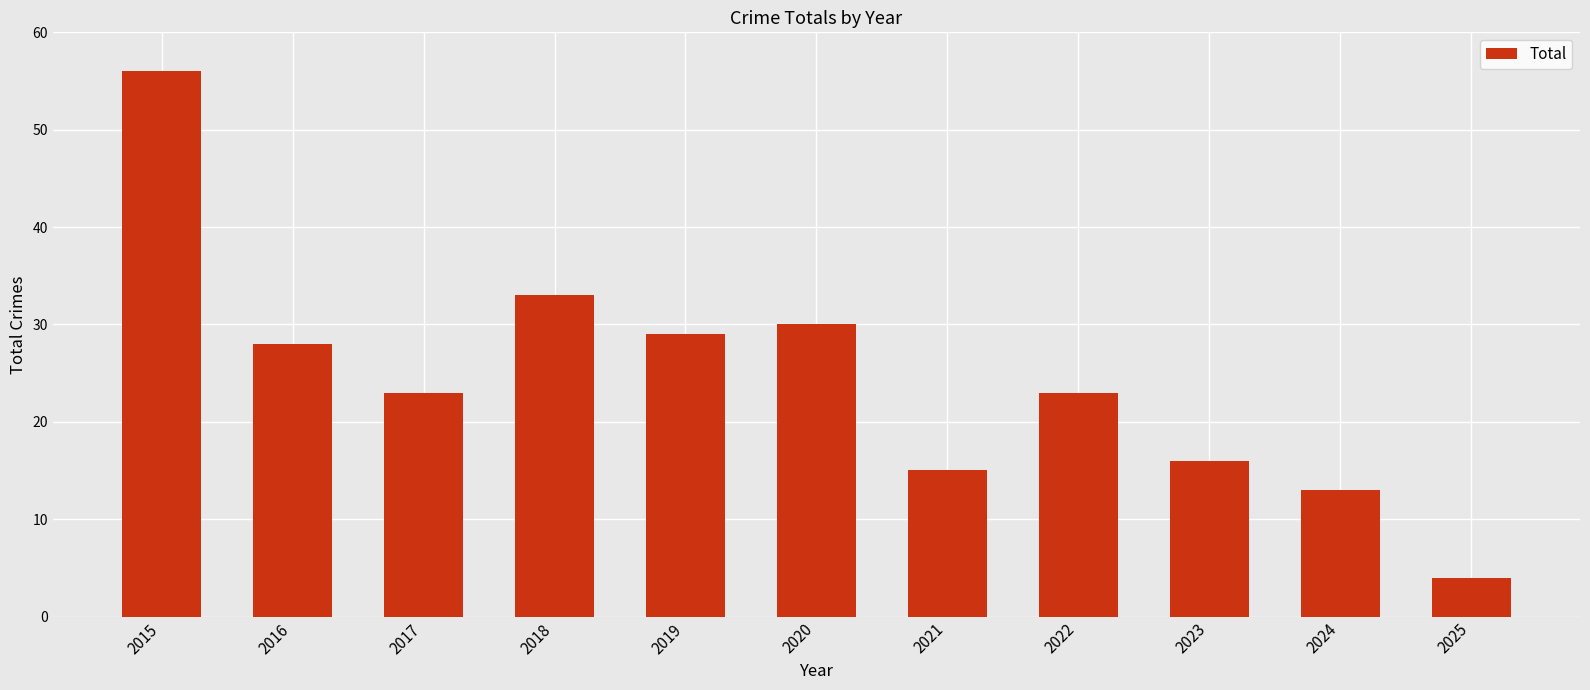

What value does the data have at 2021, to the nearest 10?

20